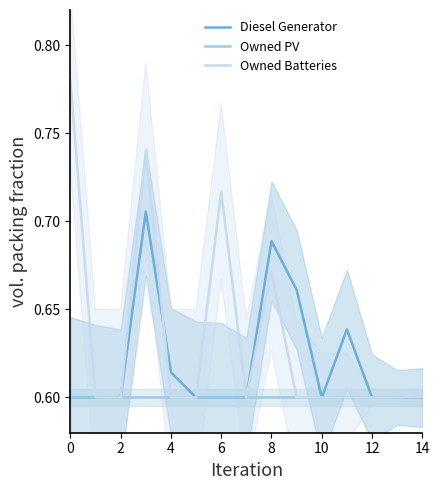

At how many categories does at least one series exceed 0?

15